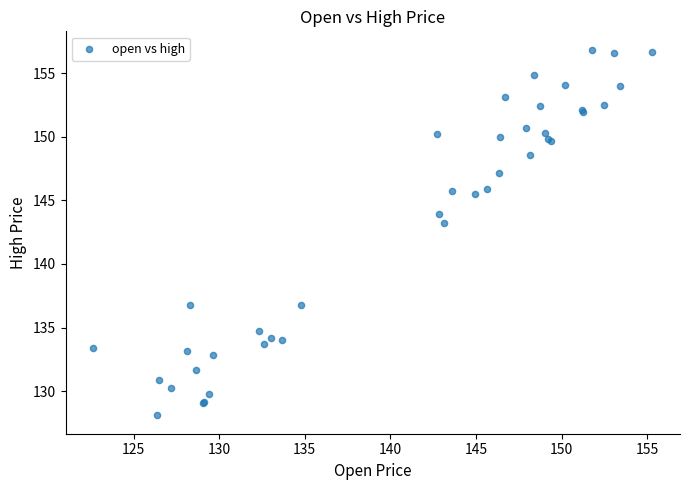

What Y value in the scatter plot is closest to 142?

143.2